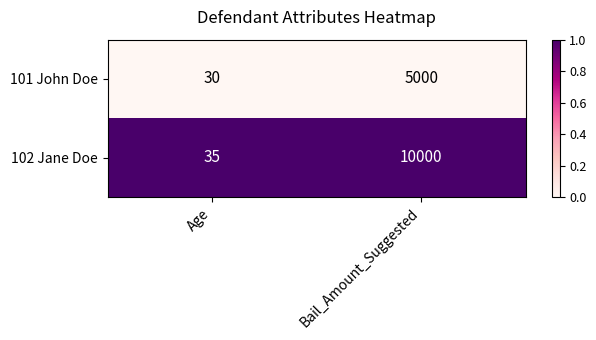

At Age, list the series in order from smallest to largest.

101 John Doe, 102 Jane Doe